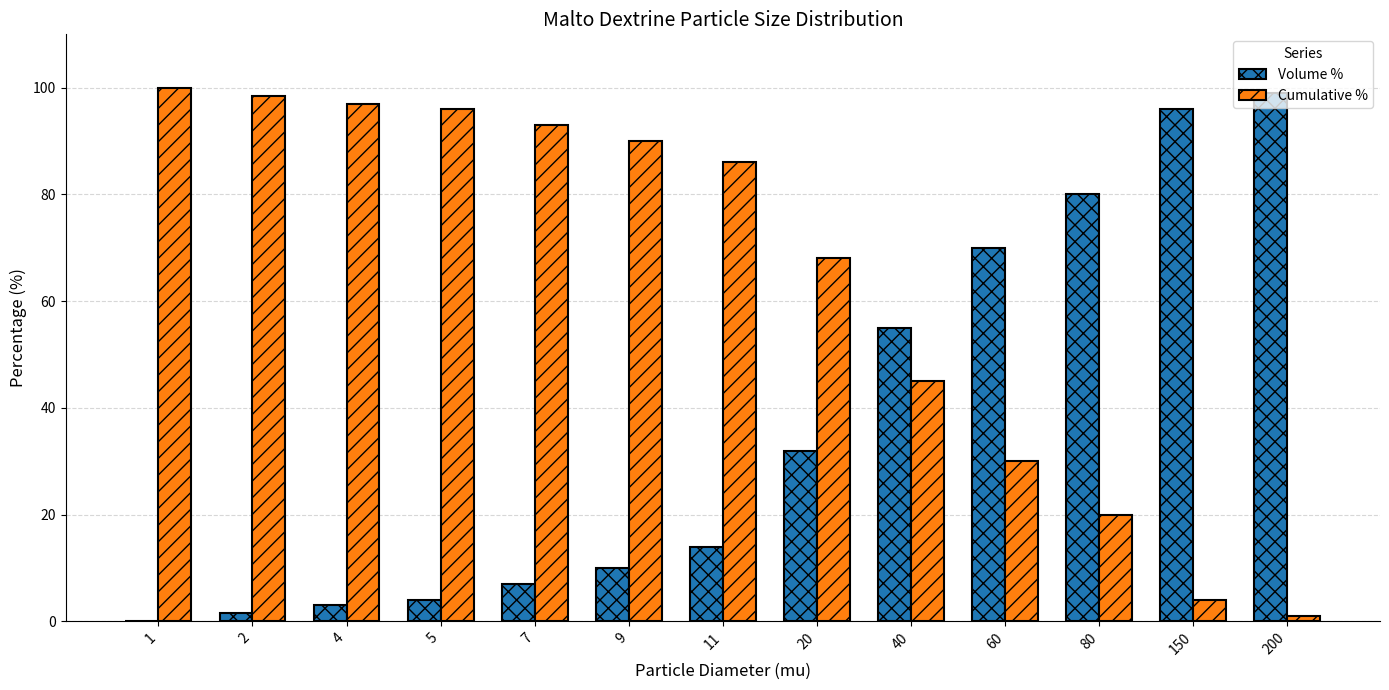

Which category has the highest value in the Volume % series?

200